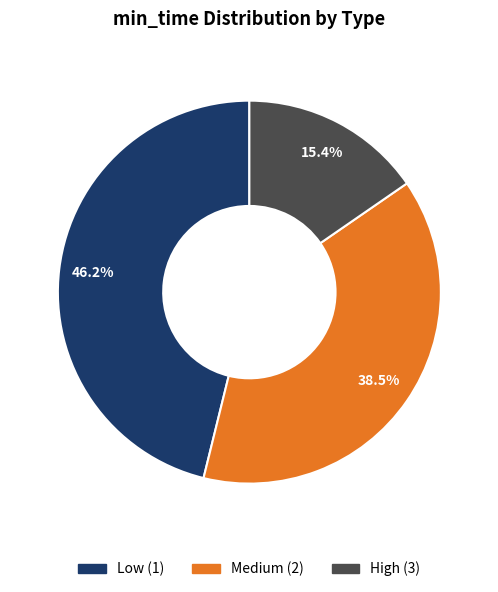

Is there a majority slice in this chart?

No